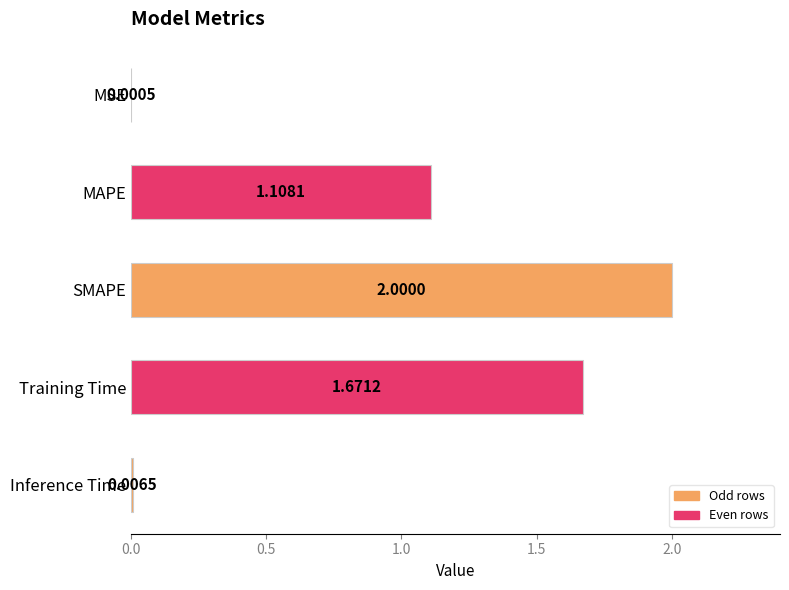

How many distinct data groups are displayed?

1